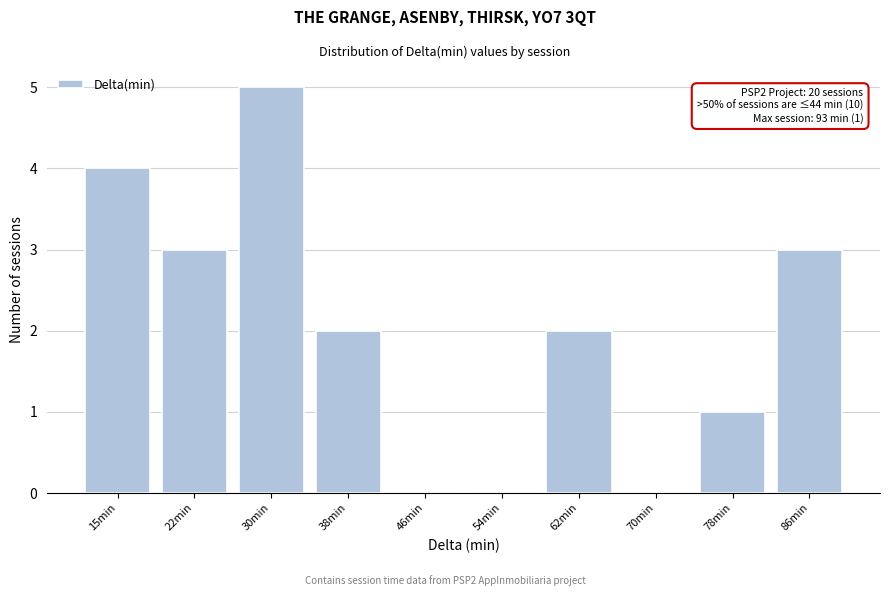

Reading left to right, list all the values displayed in this chart.

15min=4	22min=3	30min=5	38min=2	46min=0	54min=0	62min=2	70min=0	78min=1	86min=3